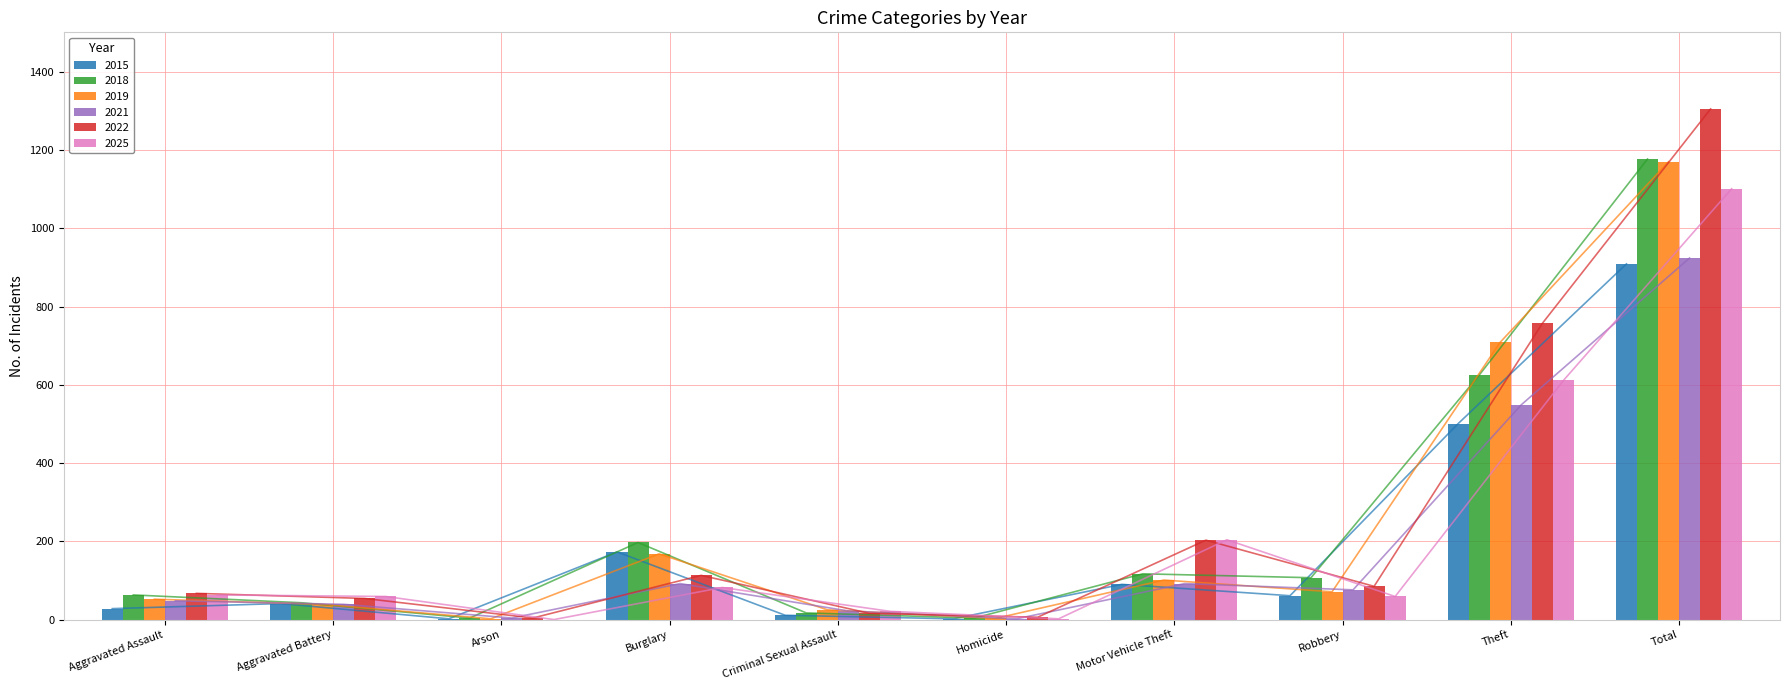

True or false: 2019 has a value of 168 at Burglary.

True